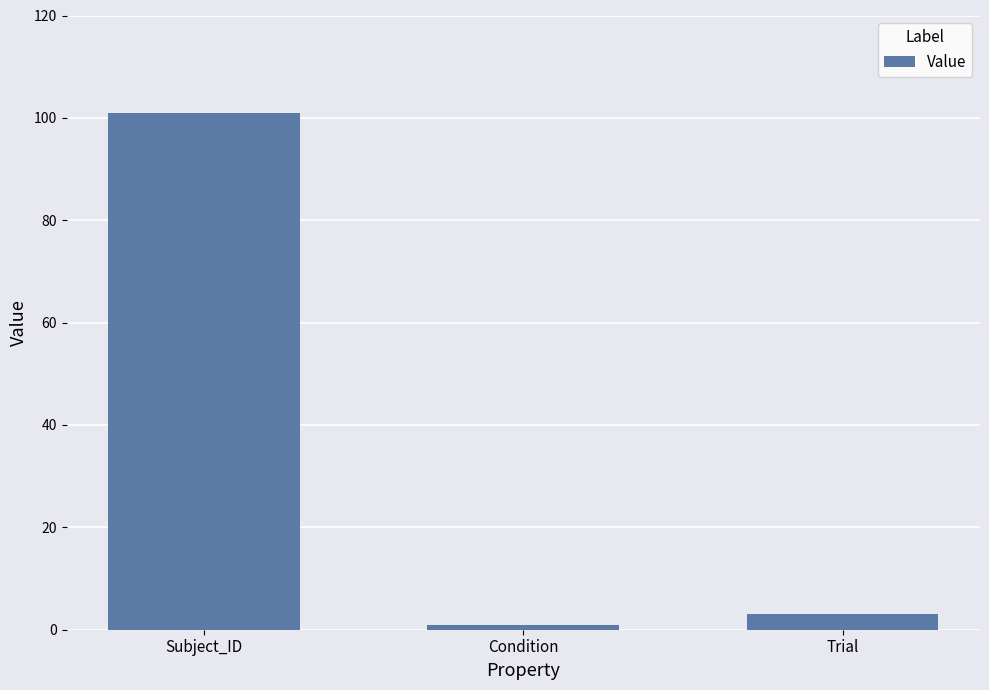

What is the maximum value shown in the chart?

101